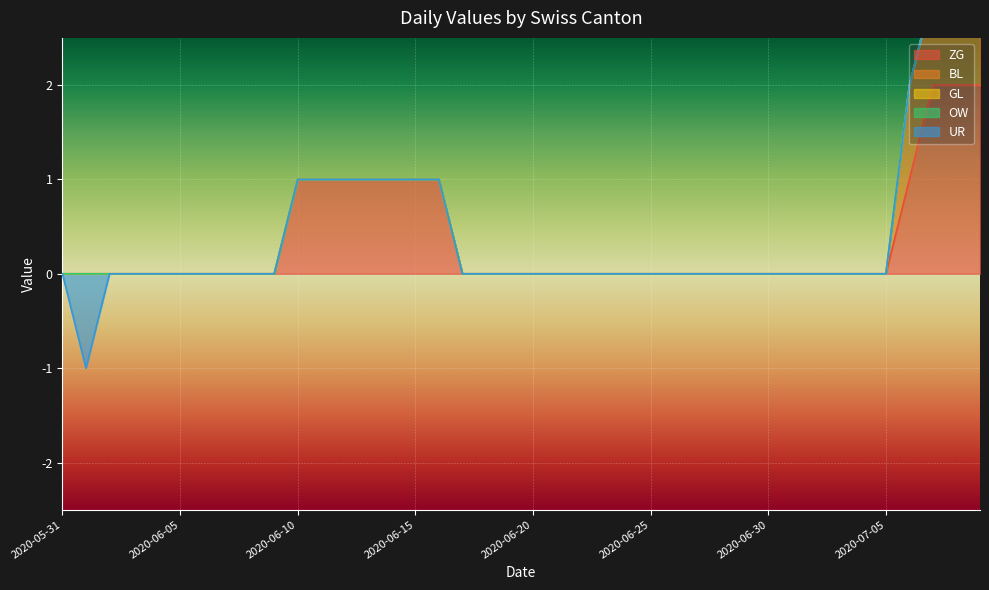

Which category has the lowest value across all series?

2020-06-01